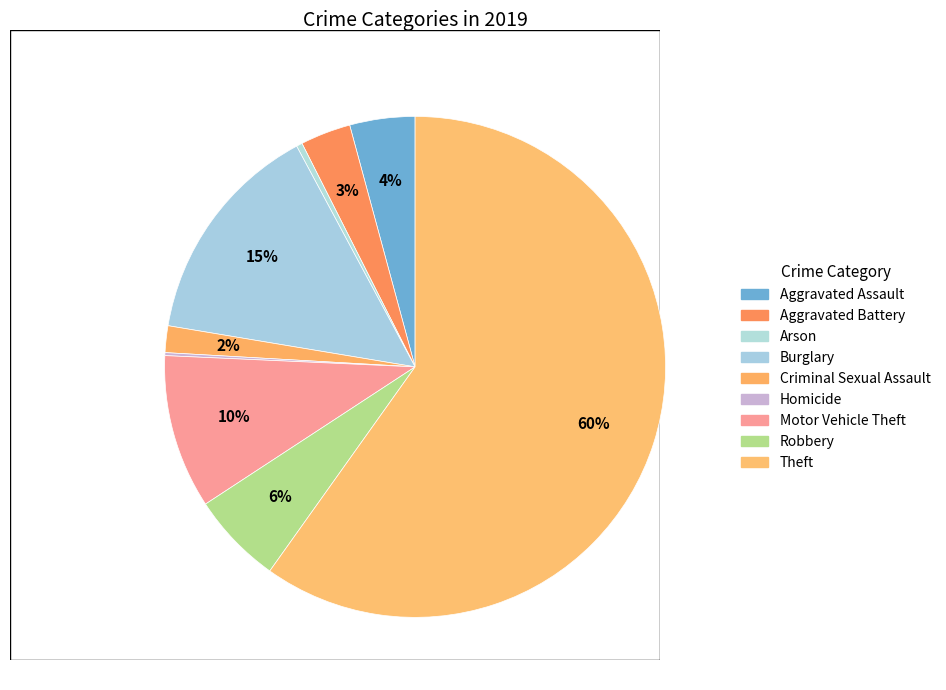

How many slices are in this pie chart?

9